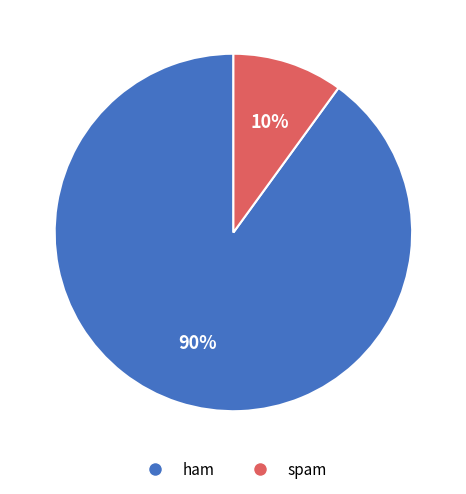

Which slice is the smallest?

spam